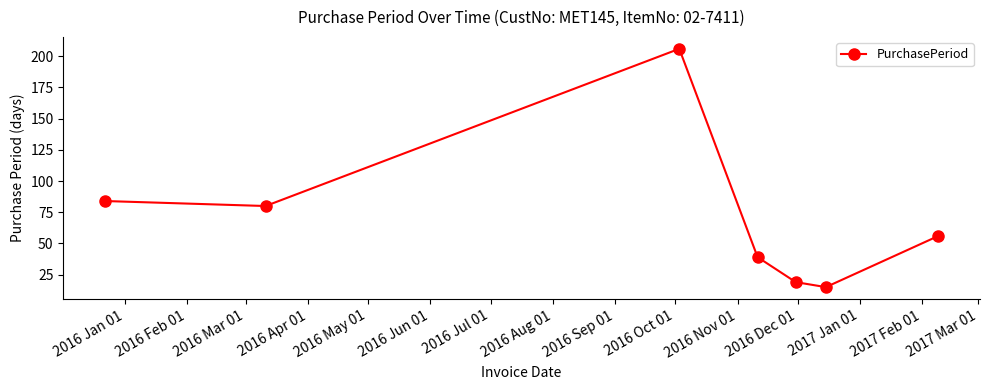

What is the maximum value shown in the chart?

206